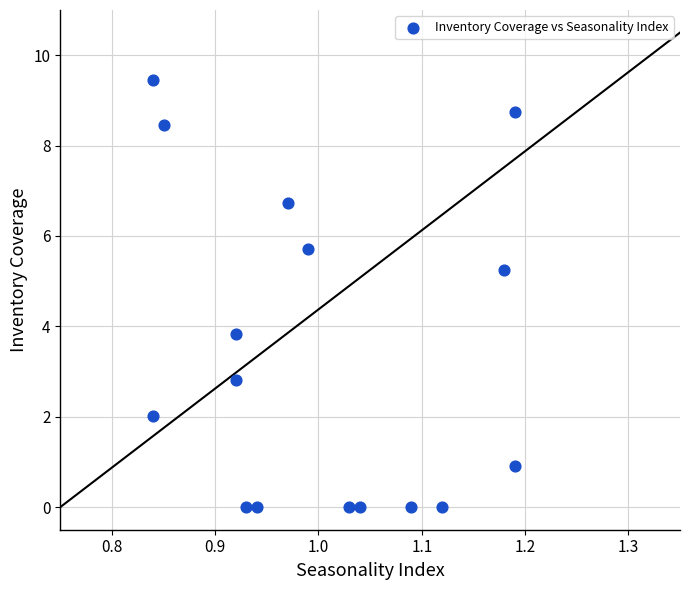

What is the range of Y values (max minus min)?

9.5